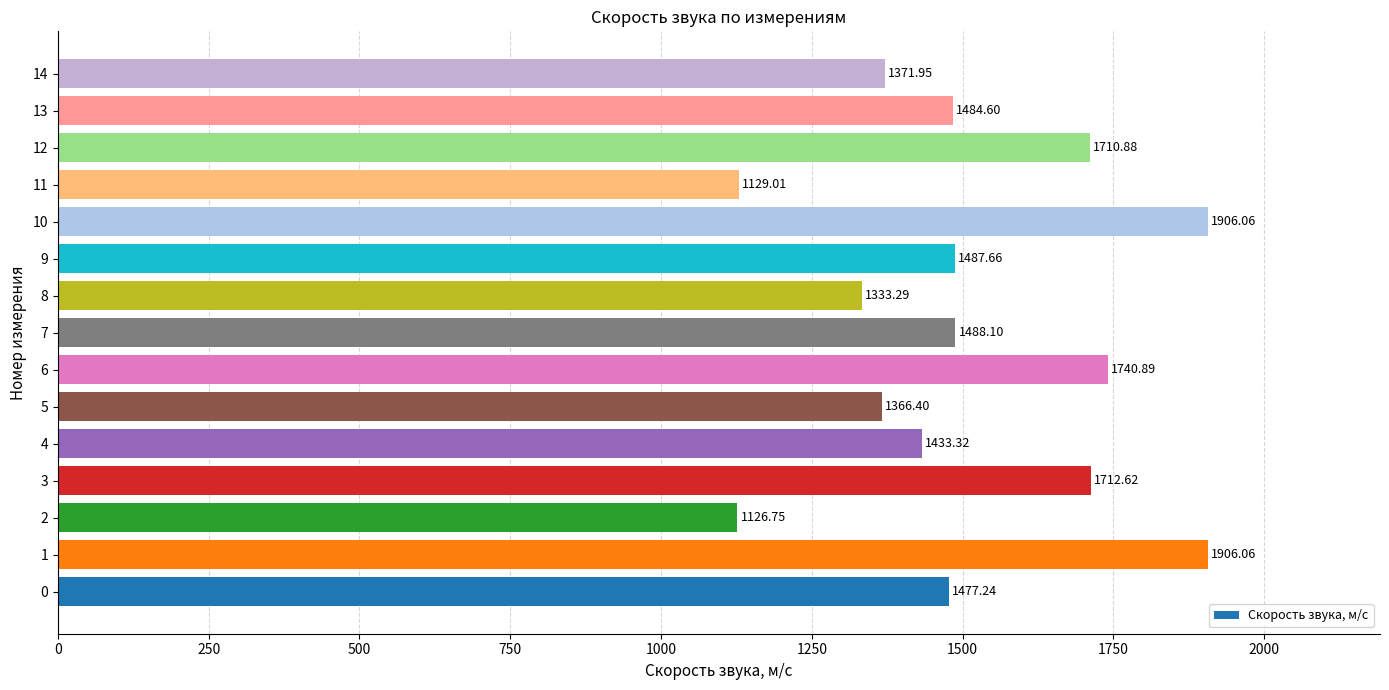

What is the difference between the maximum and minimum values?

779.3